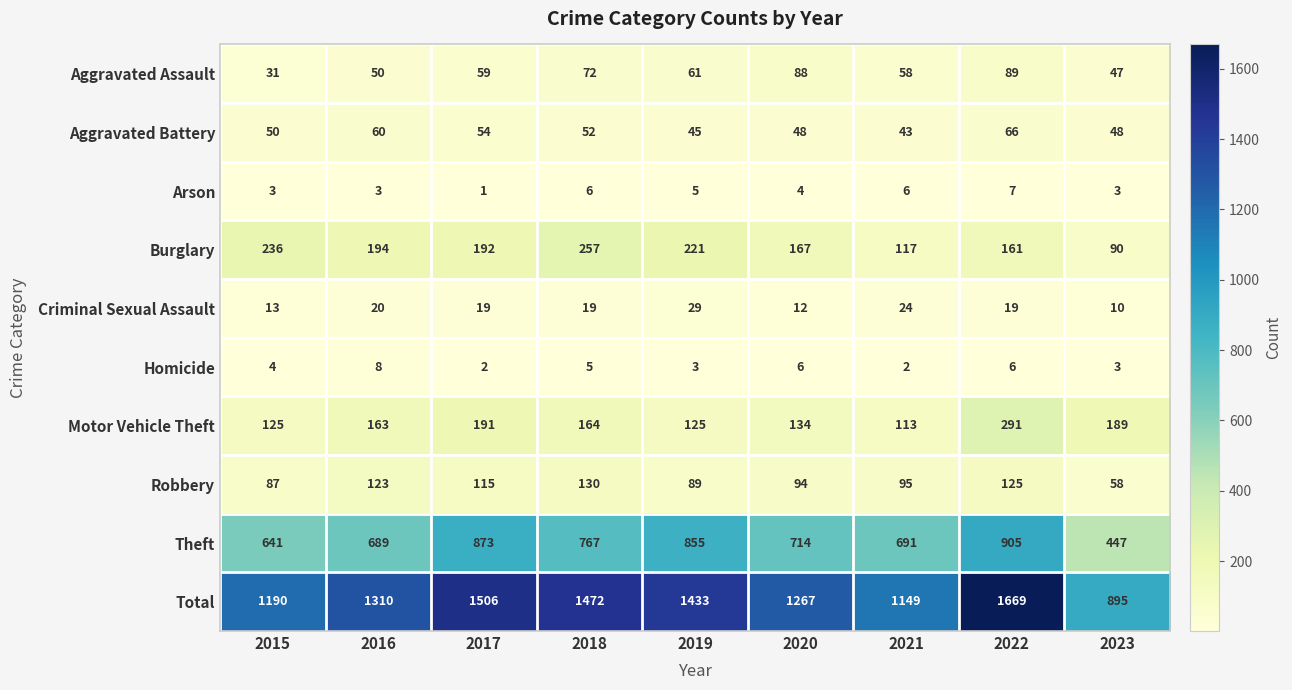

Which series has the largest range (max minus min)?

Total